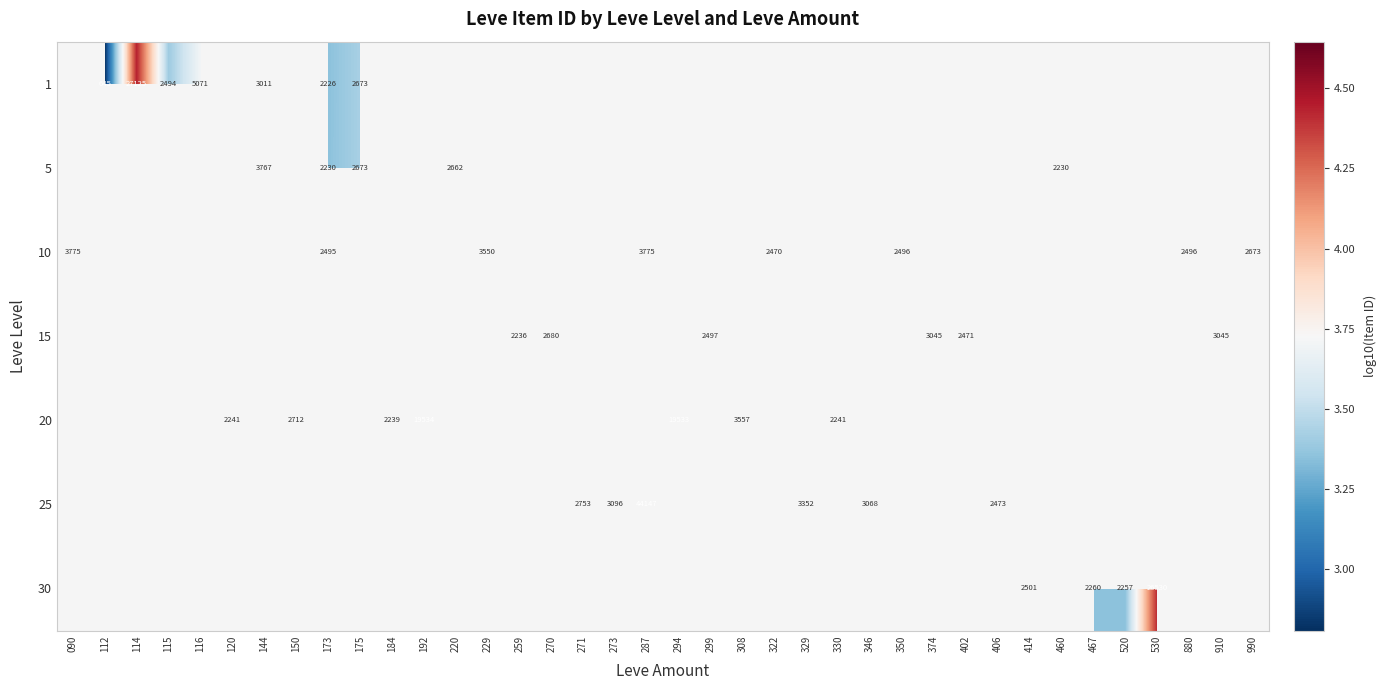

What is the lowest value of the 10 series?

3.4